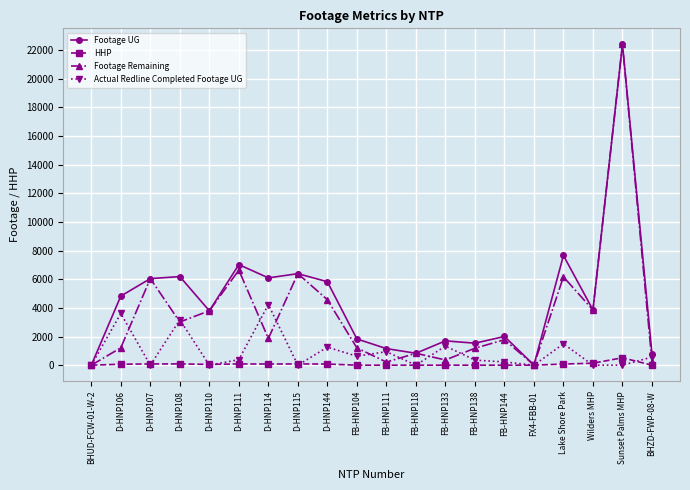

What is the sum of the Footage UG values at D-HNP144 and D-HNP108?

12007